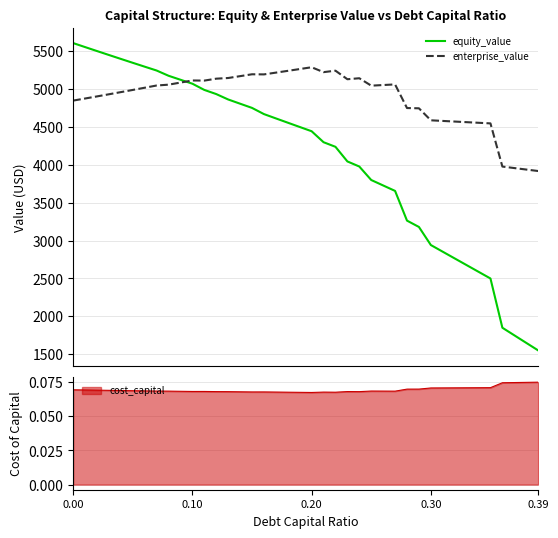

What is the difference between the second highest and minimum values in the enterprise_value series?

1347.1